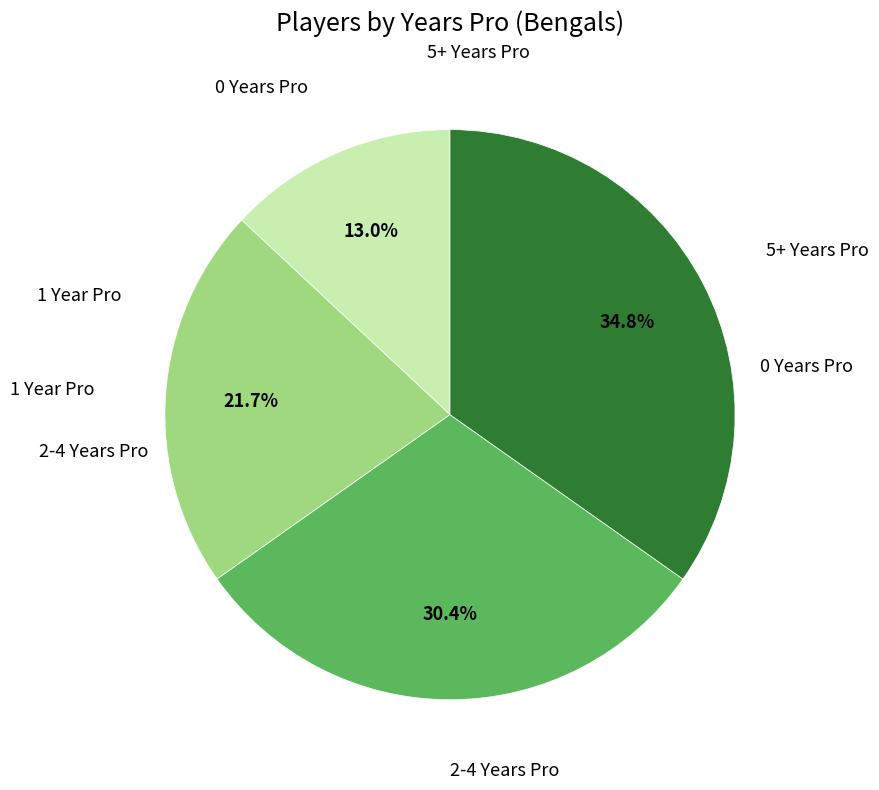

Is there a majority slice in this chart?

No